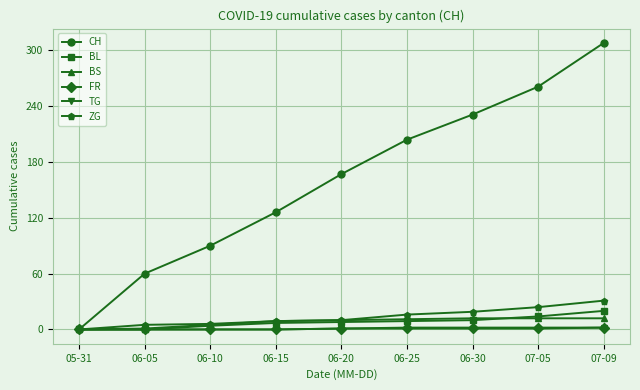

What is the label of the 1st point from the left?

05-31